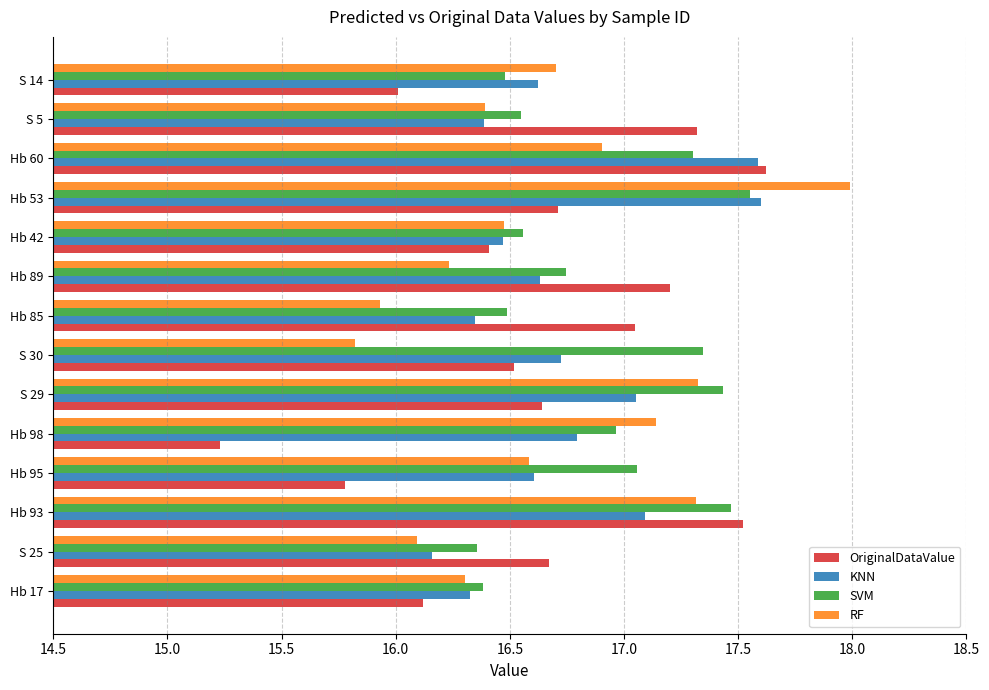

How many data points does each series have?

14